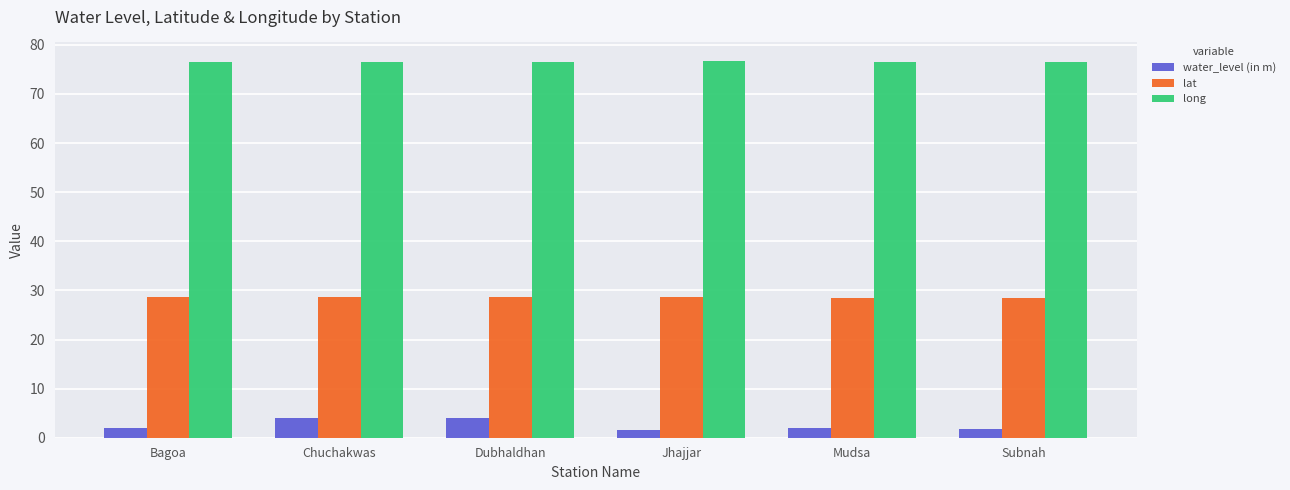

How many groups of bars are there?

6